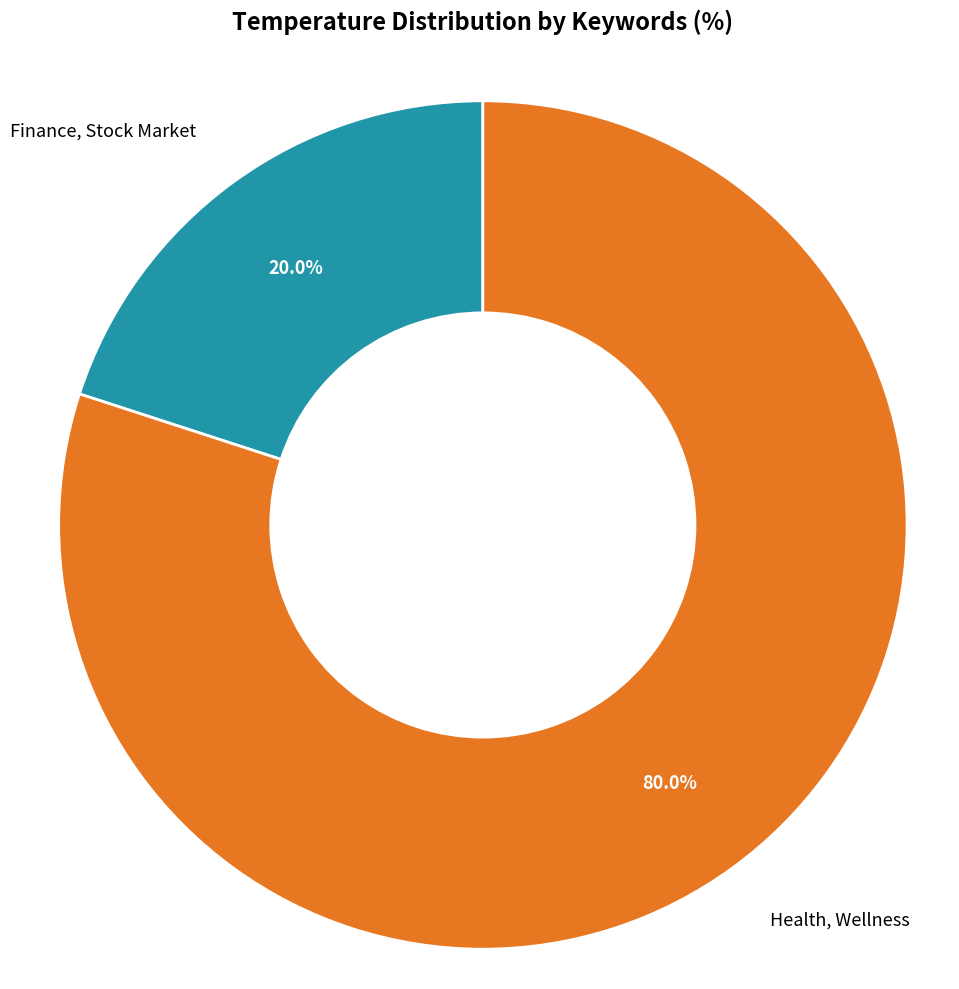

What is the smallest slice in the pie chart?

Finance, Stock Market